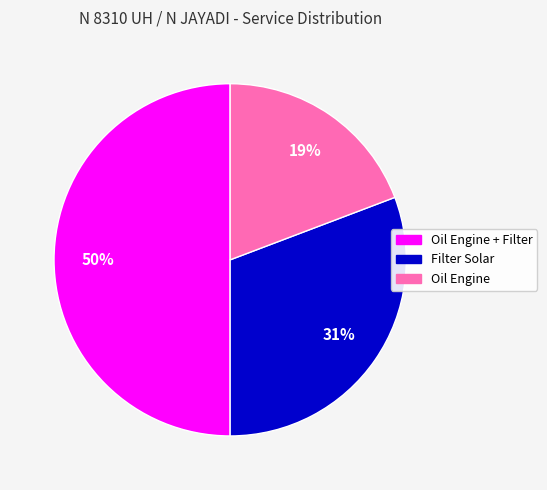

Which category has the biggest portion of the pie?

Oil Engine + Filter